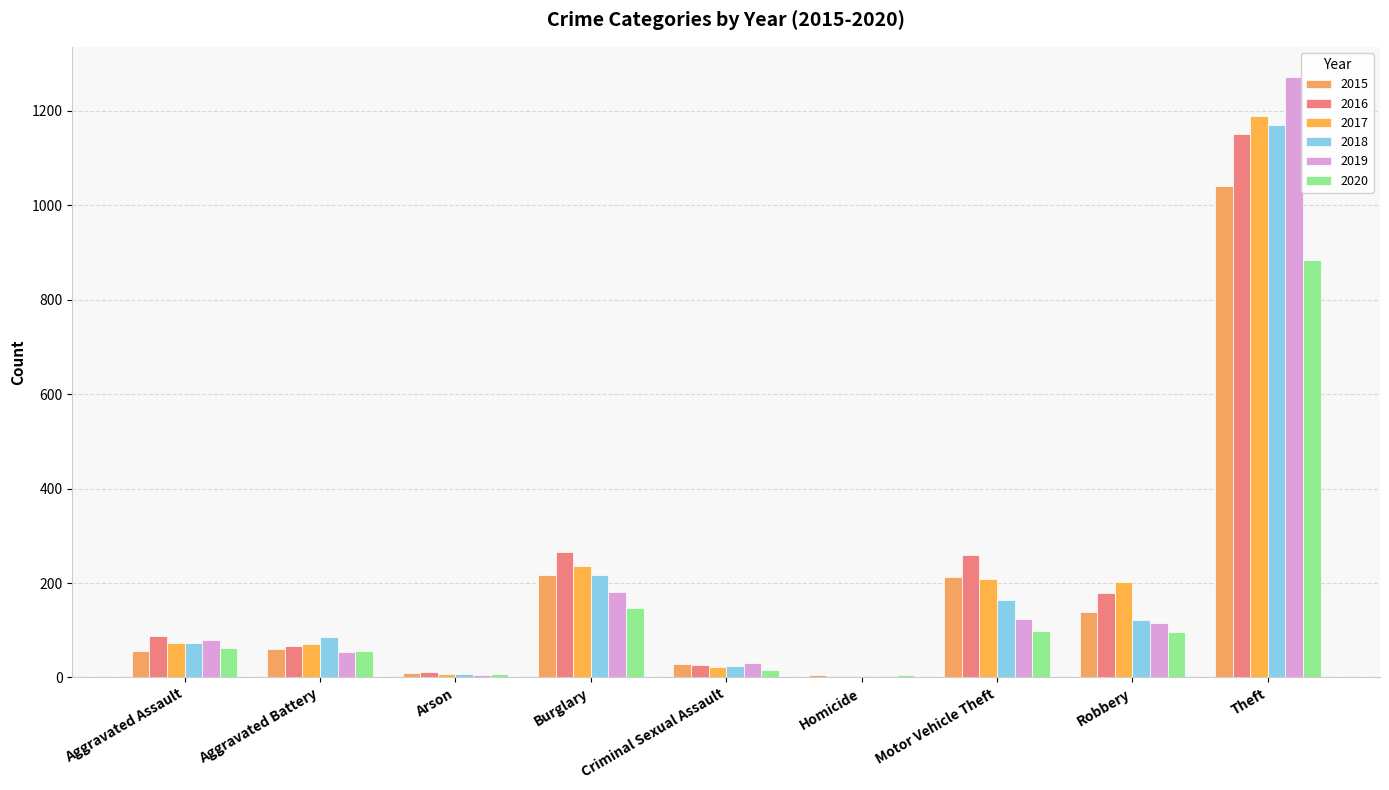

List the labels in order of 2018 value, smallest first.

Homicide, Arson, Criminal Sexual Assault, Aggravated Assault, Aggravated Battery, Robbery, Motor Vehicle Theft, Burglary, Theft